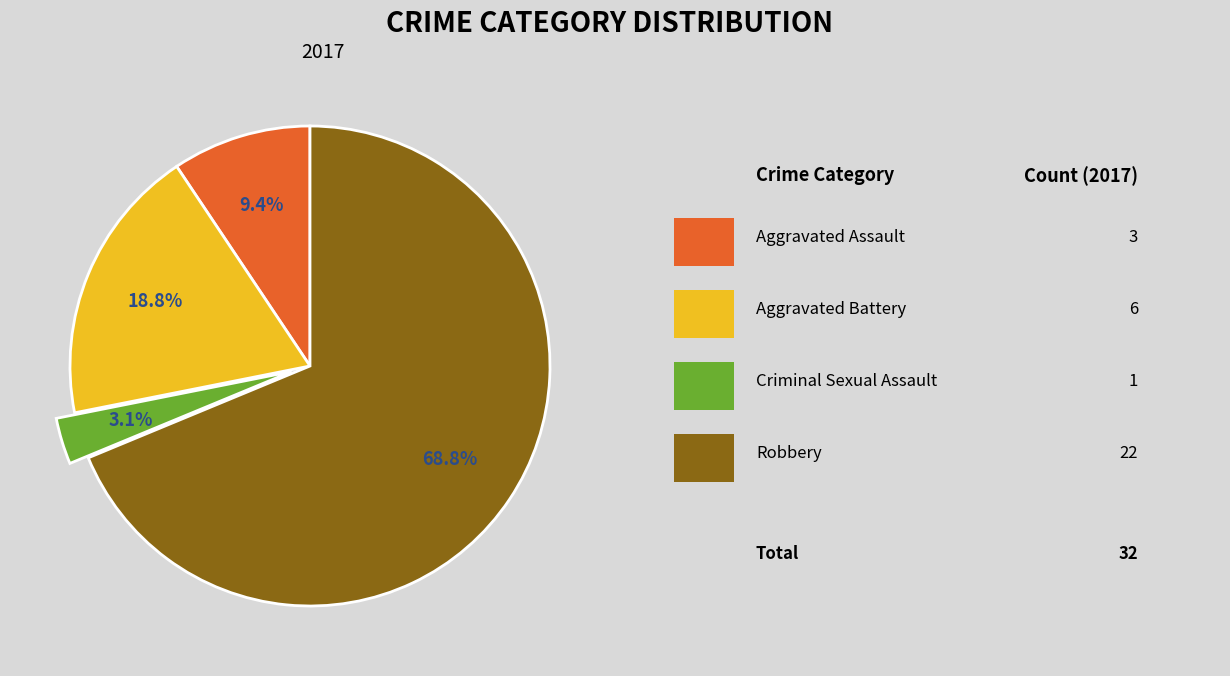

Is there a majority slice in this chart?

Yes